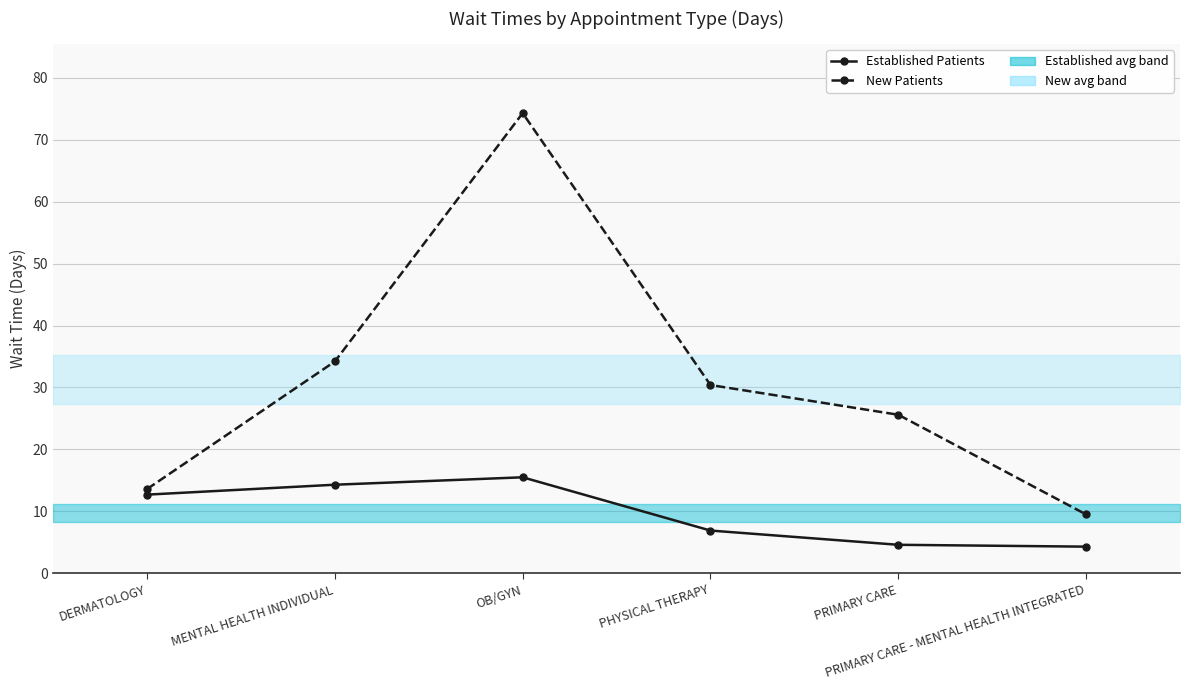

True or false: EstablishedPatients and NewPatients cross at least once.

False